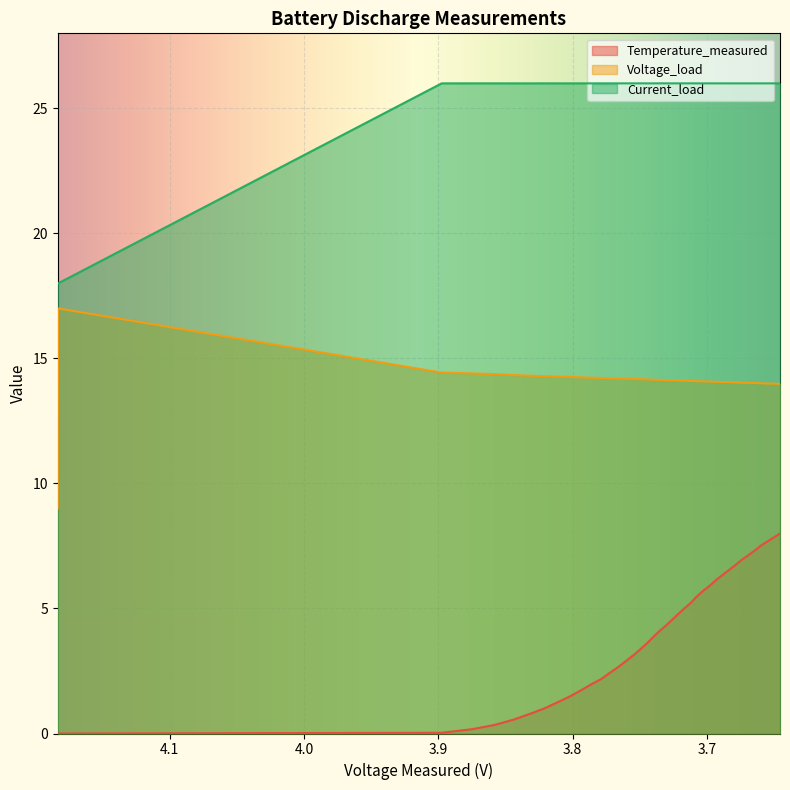

At which category is the sum across all series the highest?

3.6456696198799508